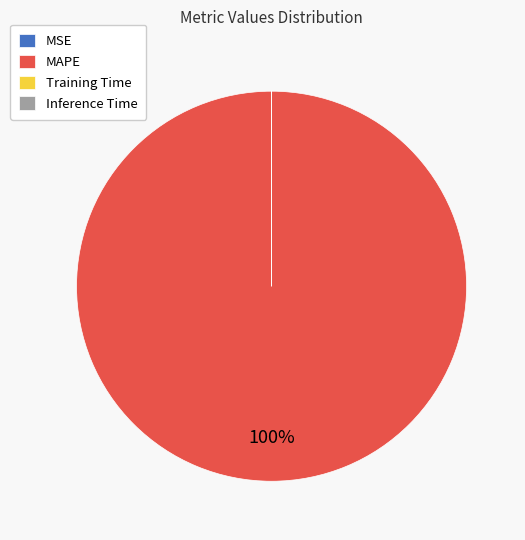

What is the majority slice?

MAPE